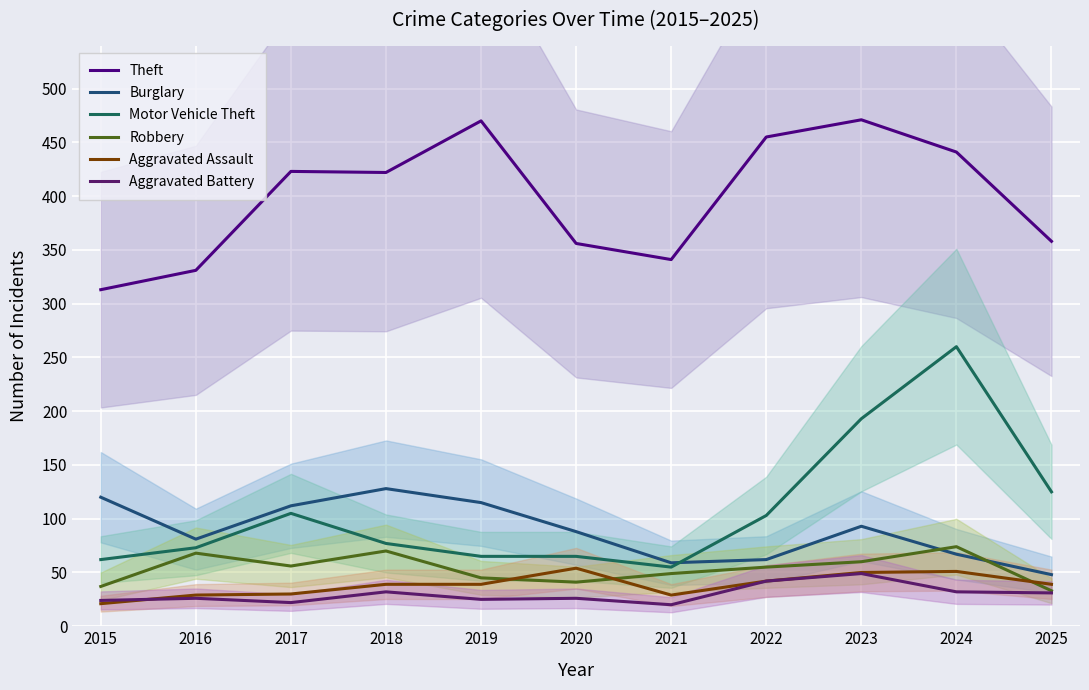

What is the sum of all Aggravated Assault values?

423